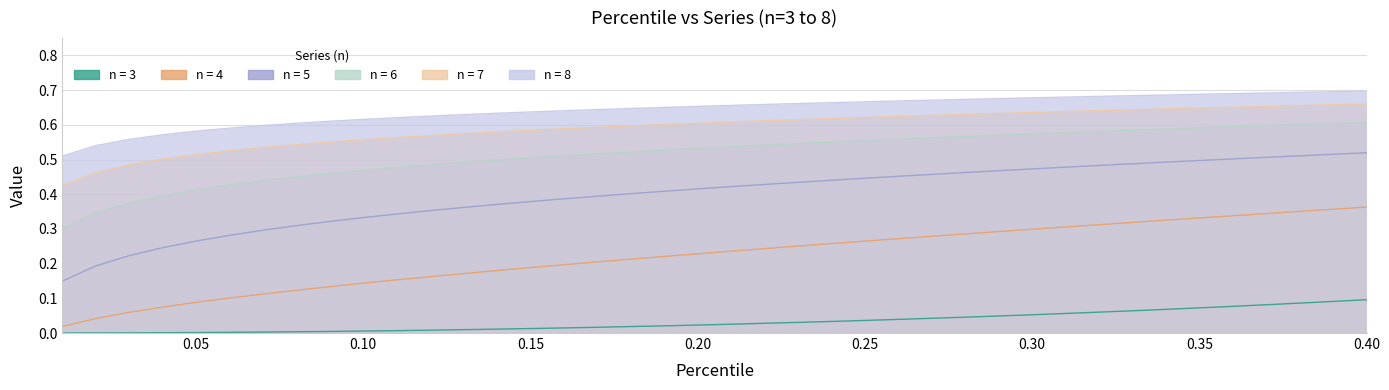

How many 8 values are between 0 and 1?

40